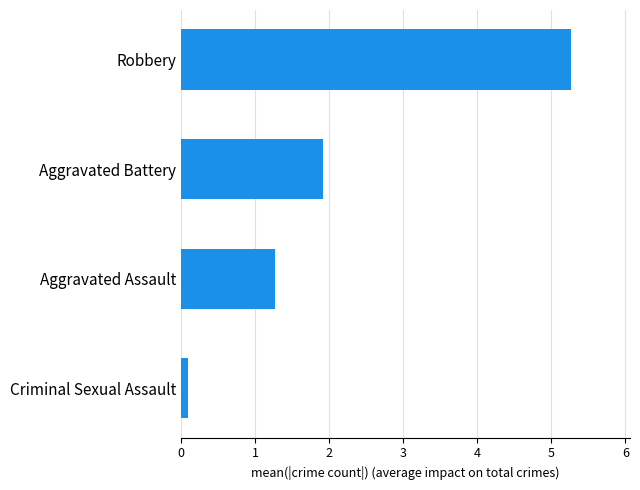

How many bars are there in total?

4